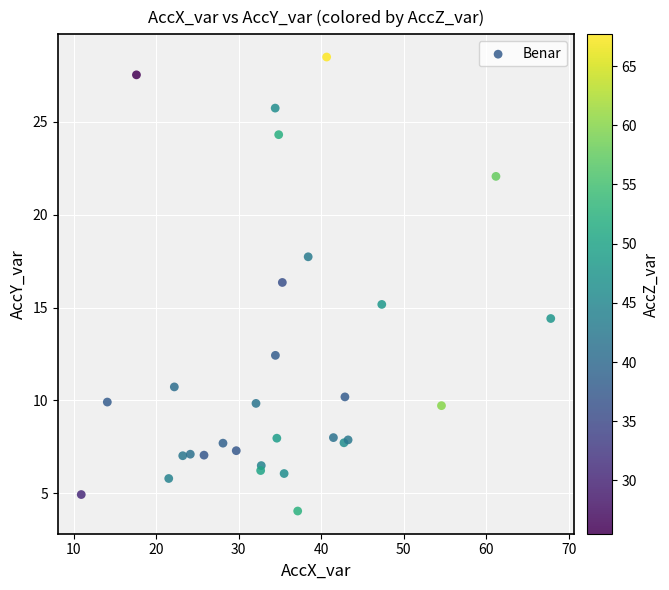

What Y value in the scatter plot is closest to 16?

16.3